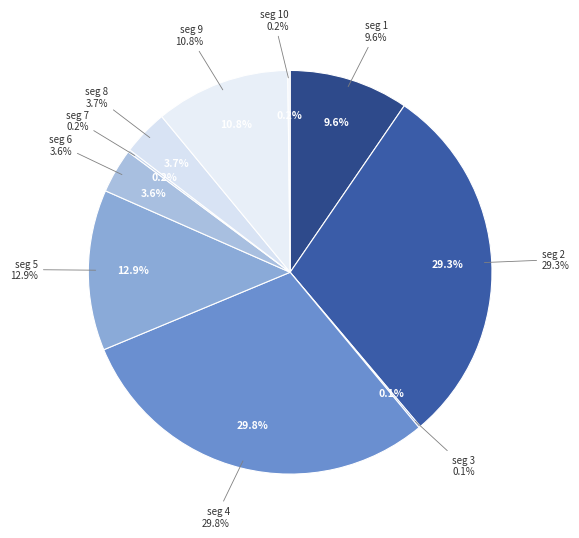

Is it true that signal segment 2 is 29% of the pie?

True